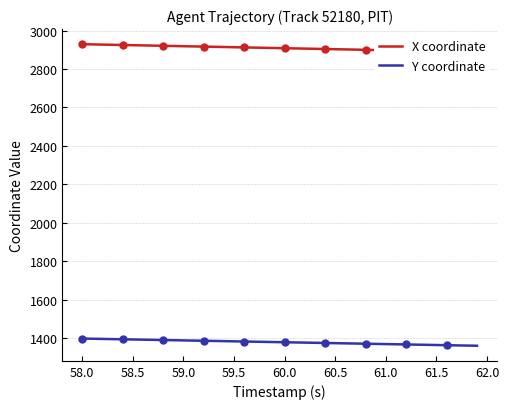

What is the difference between the maximum and minimum values in the X coordinate series?

40.8